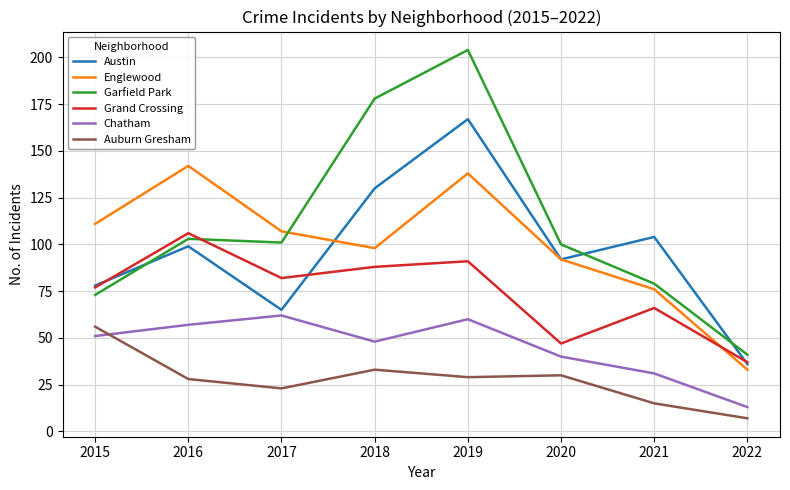

Reading left to right, list all the values displayed in this chart.

Austin: 78	99	65	130	167	92	104	36
Englewood: 111	142	107	98	138	92	76	33
Garfield Park: 73	103	101	178	204	100	79	41
Grand Crossing: 77	106	82	88	91	47	66	37
Chatham: 51	57	62	48	60	40	31	13
Auburn Gresham: 56	28	23	33	29	30	15	7